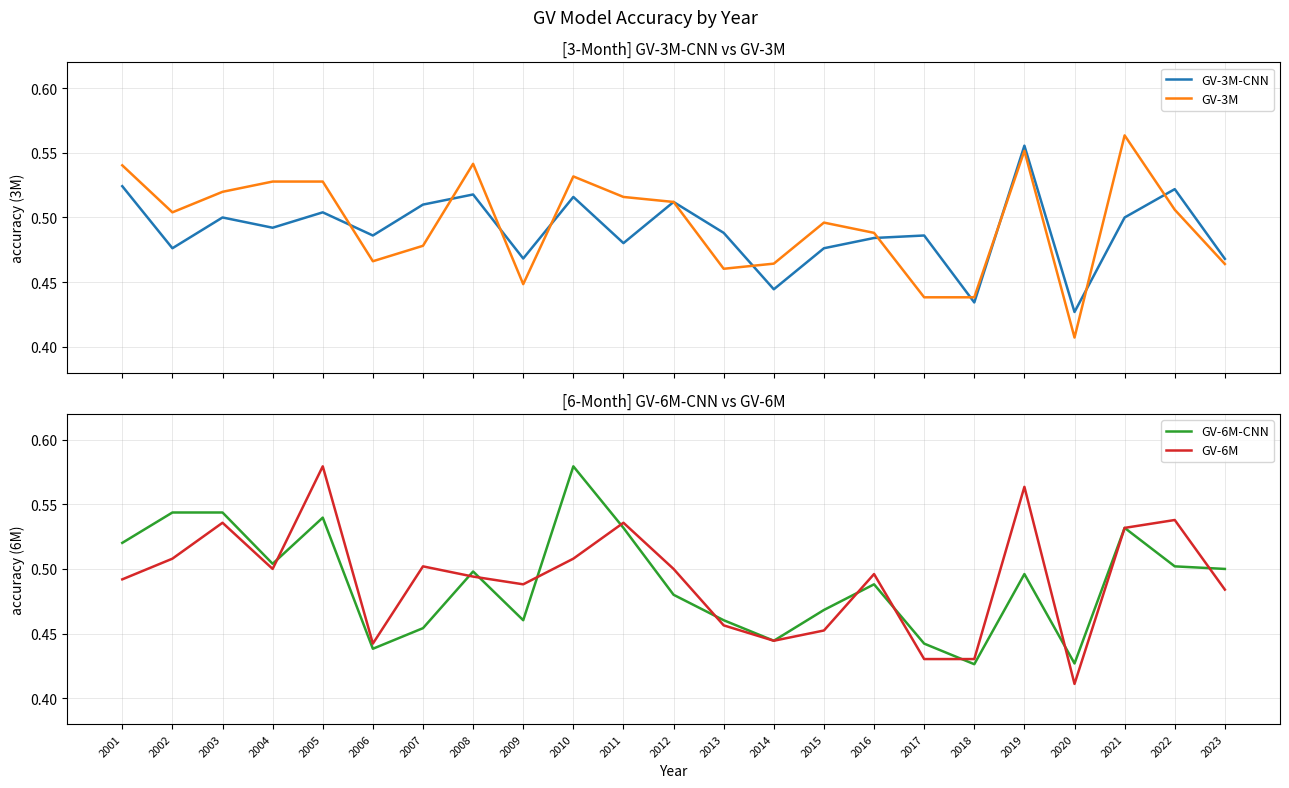

True or false: GV-3M-CNN and GV-6M cross at least once.

True